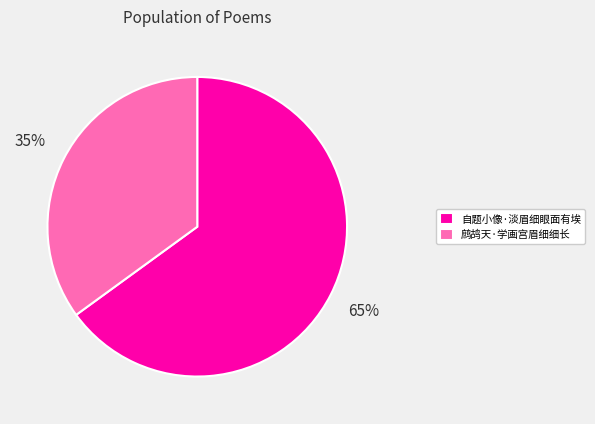

How many segments does this pie chart have?

2